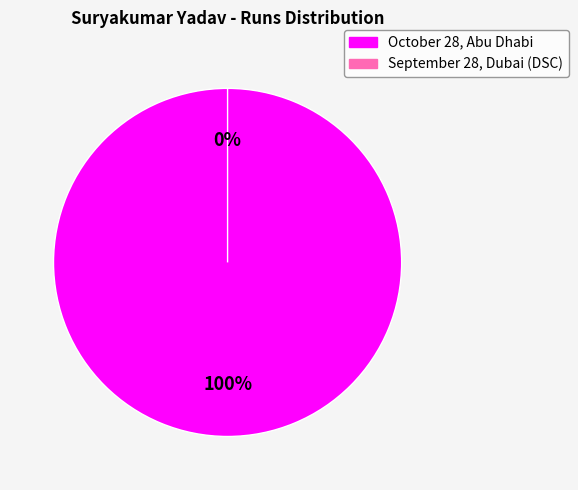

Which has a higher value, October 28, Abu Dhabi or September 28, Dubai (DSC)?

October 28, Abu Dhabi